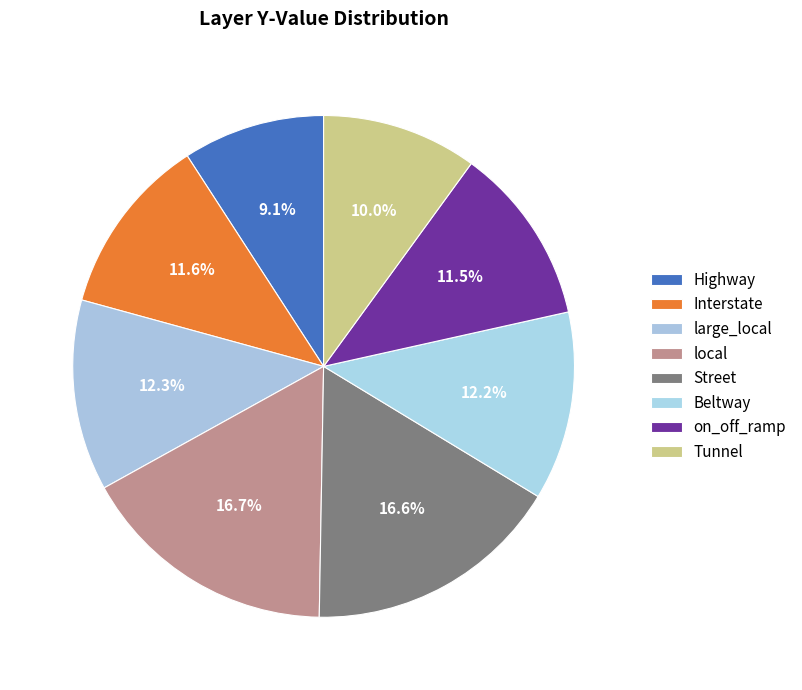

Count the number of slices in the pie.

8